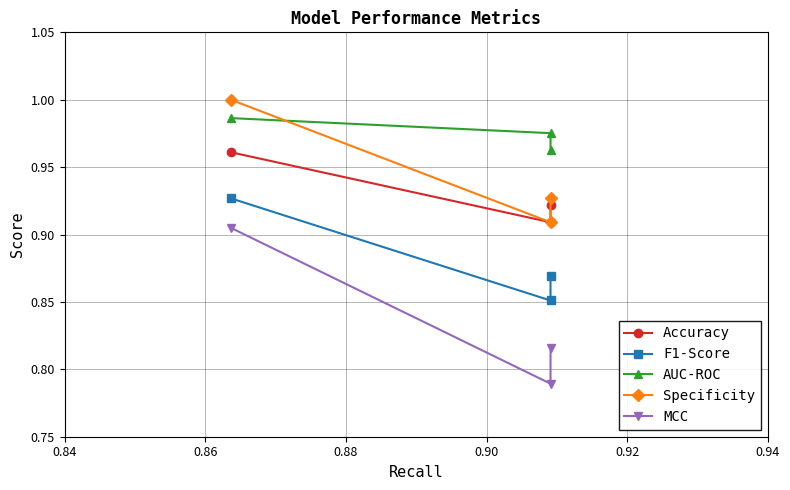

How many series are shown in this chart?

5